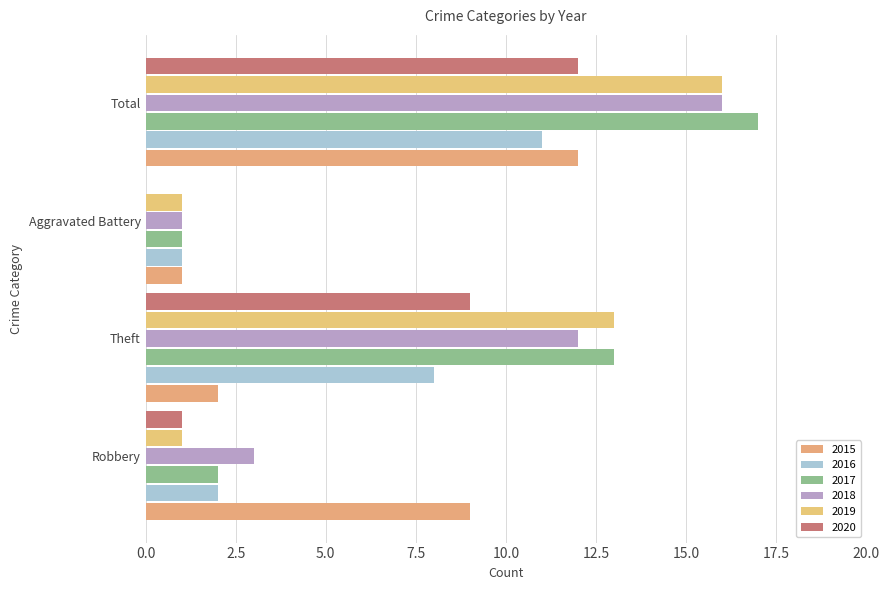

How many data points does each series have?

4